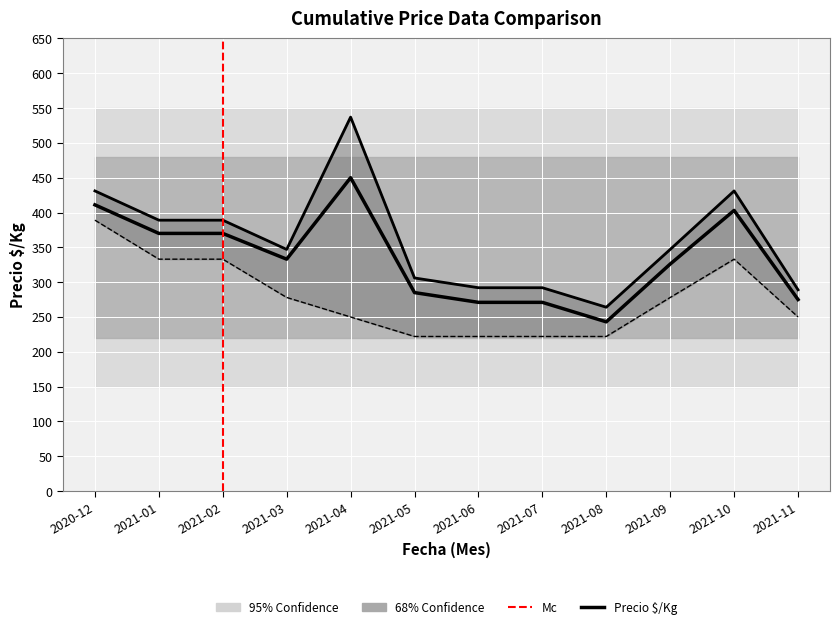

At which category does Precio ínimo reach its first local peak?

2021-10